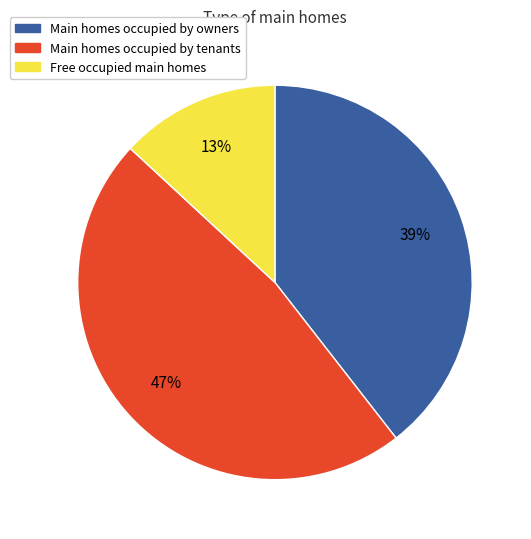

How many segments does this pie chart have?

3